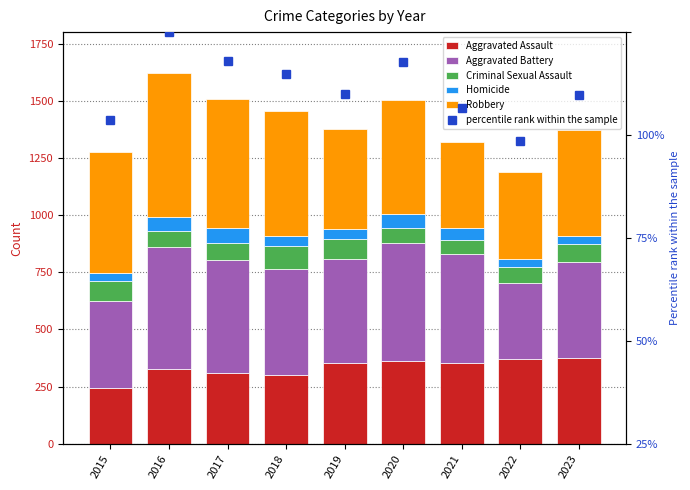

What is the sum of all percentile rank within the sample values?

779.1